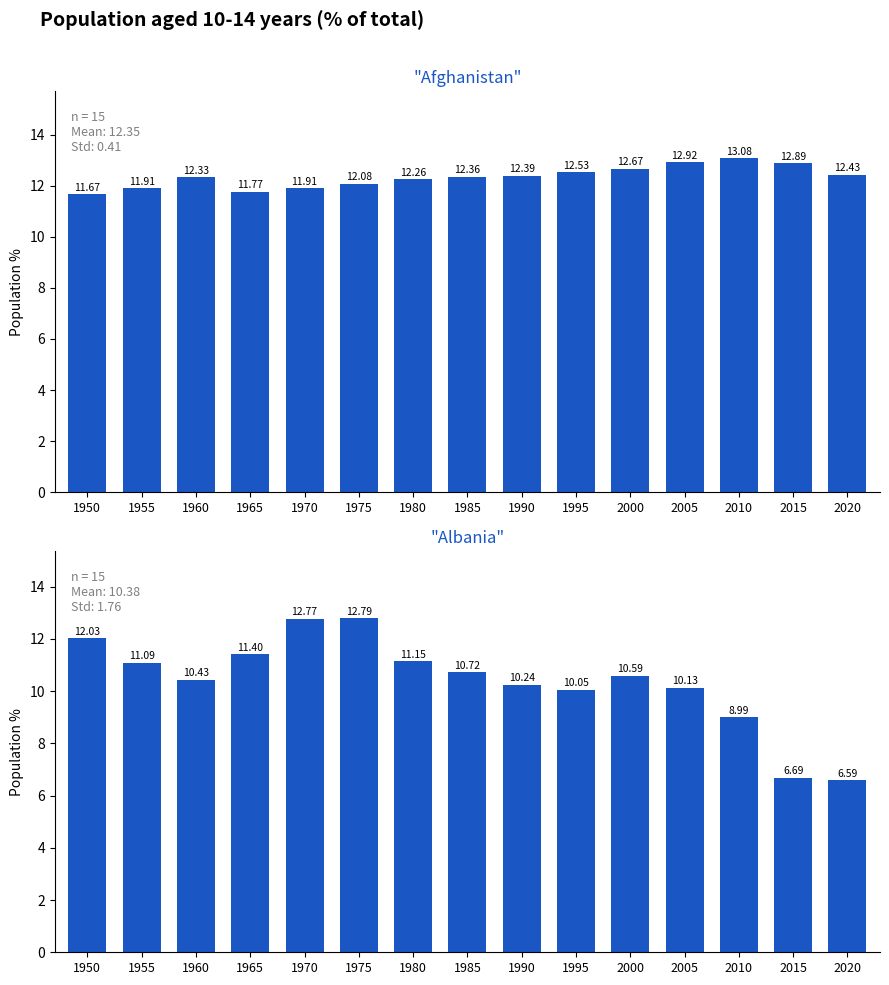

What is the sum of all alb values?

155.7